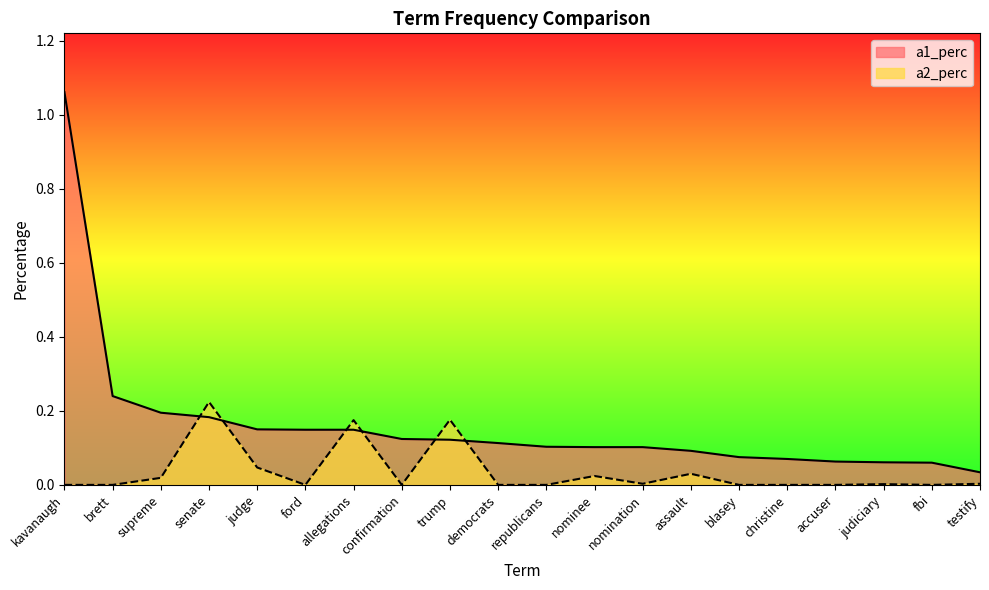

How many categories are shown in the chart?

20